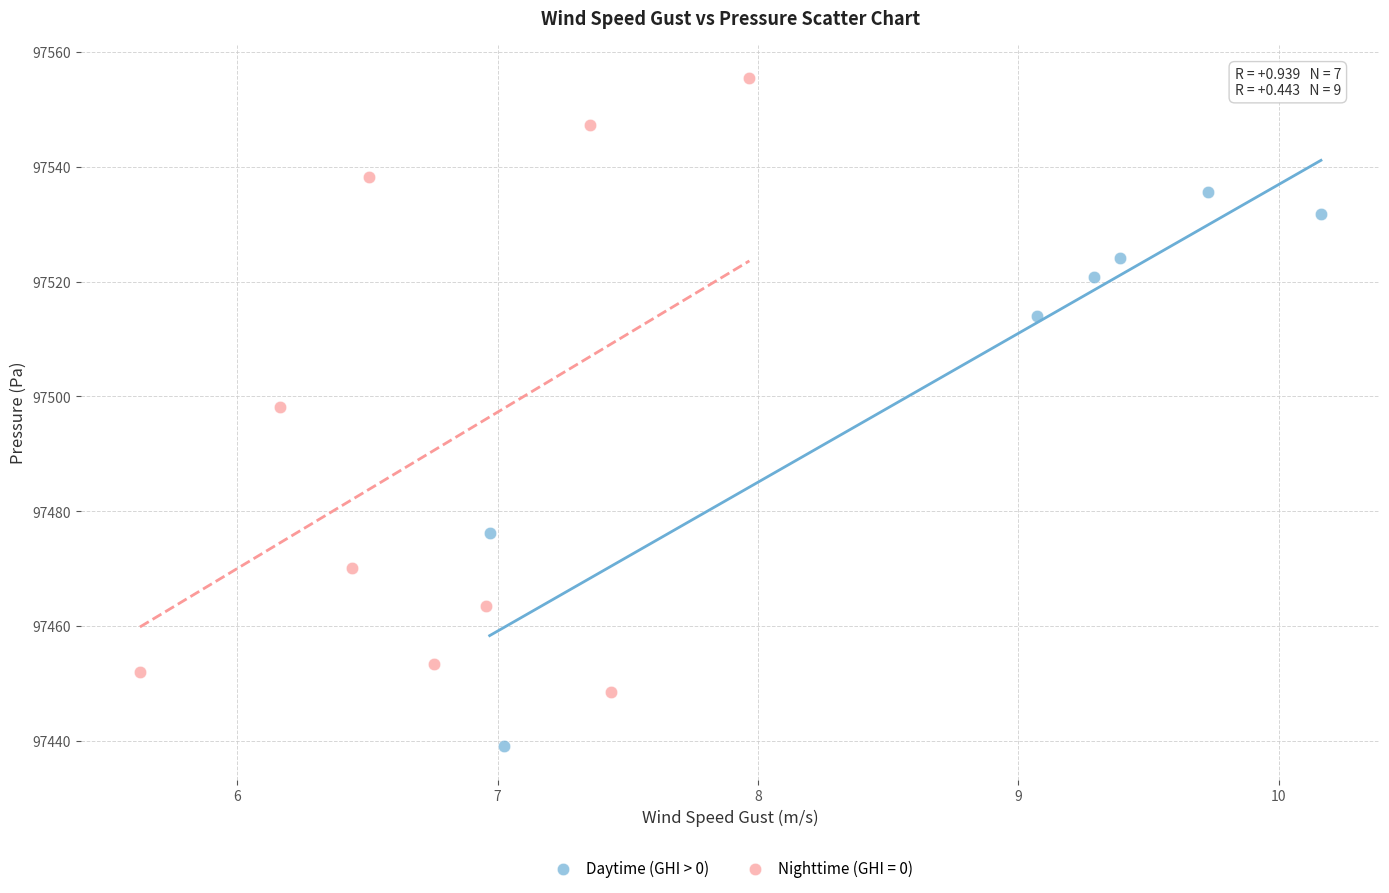

Which series reaches the minimum Y coordinate?

Daytime (GHI > 0)